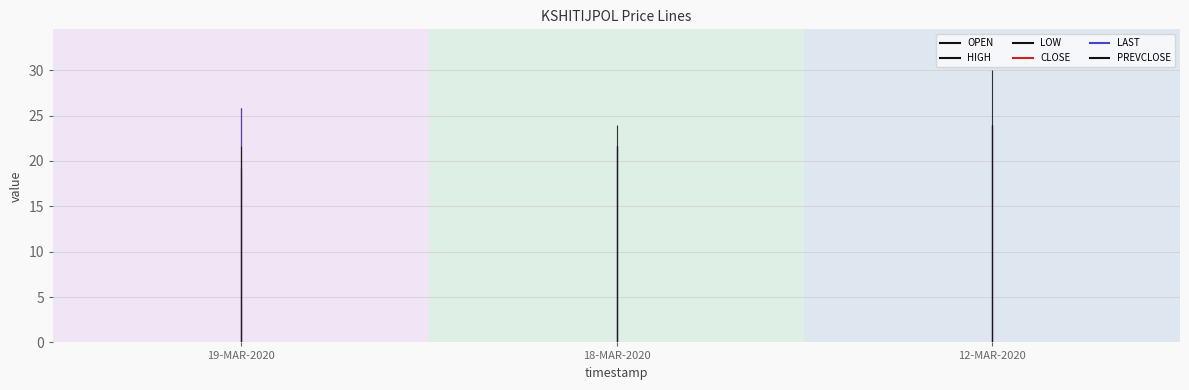

Reading left to right, what are all the values shown in this chart?

OPEN: 19.2	21.6	24.0
HIGH: 25.8	21.6	24.0
LOW: 19.2	21.6	24.0
CLOSE: 25.8	21.6	24.0
LAST: 25.8	21.6	24.0
PREVCLOSE: 21.6	24.0	30.0